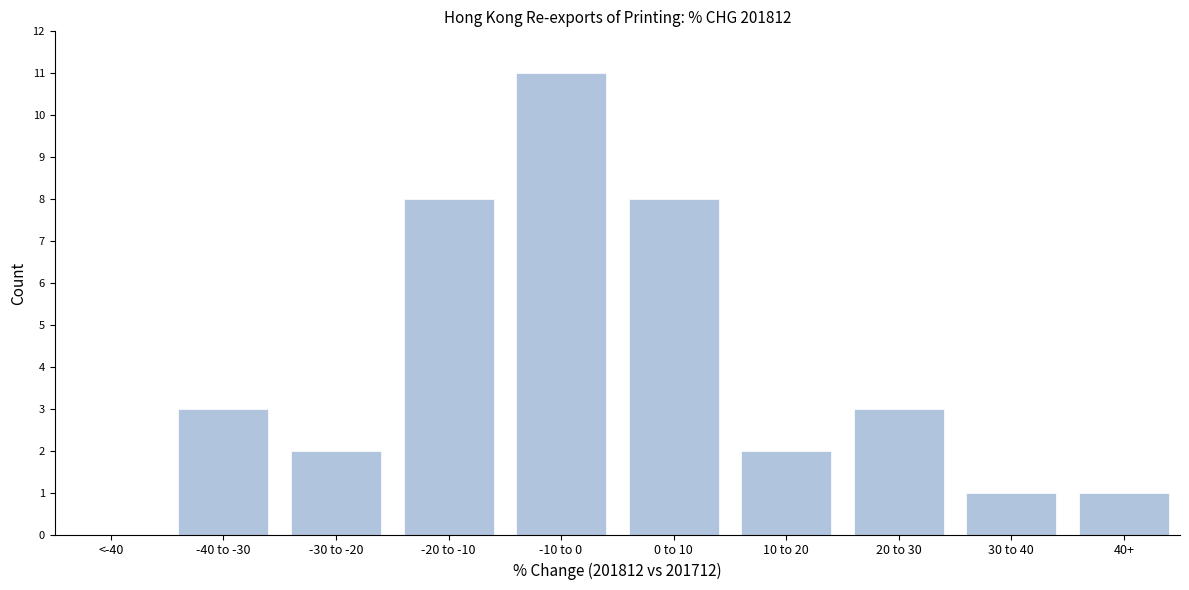

Reading right to left, transcribe all the data shown in this chart.

40+=1	30 to 40=1	20 to 30=3	10 to 20=2	0 to 10=8	-10 to 0=11	-20 to -10=8	-30 to -20=2	-40 to -30=3	<-40=0